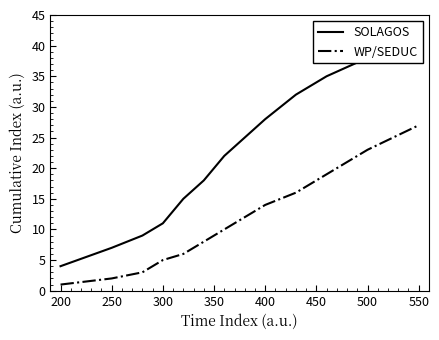

What is the average value of the WP/SEDUC series?

11